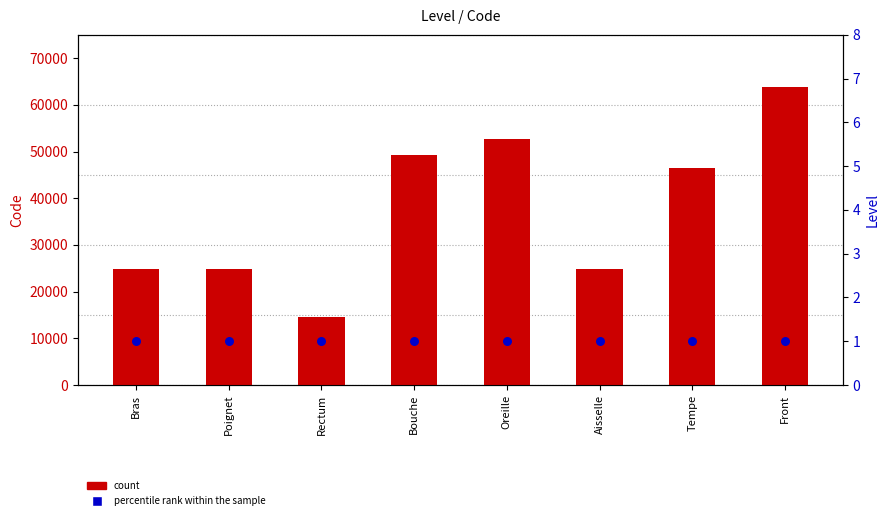

Which series has the largest total across all categories?

count